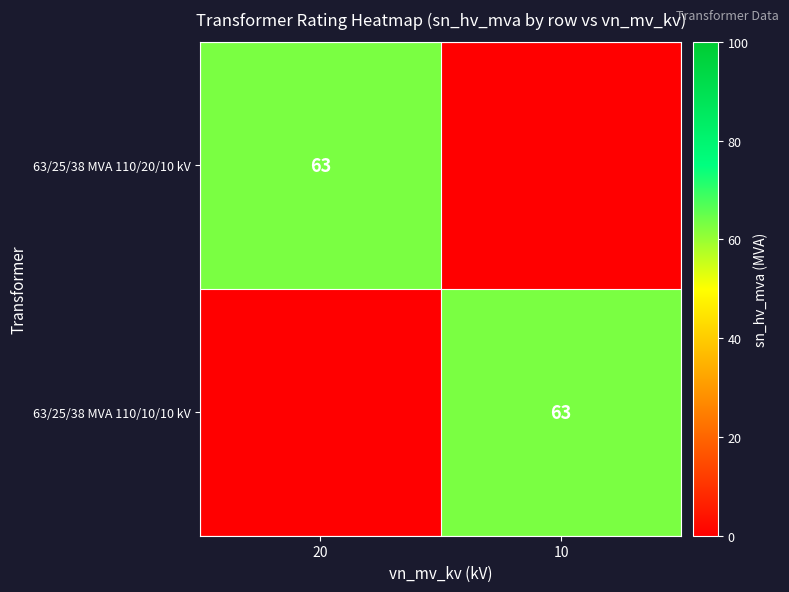

The value of 63/25/38 MVA 110/20/10 kV at 20 is 113. True or false?

False